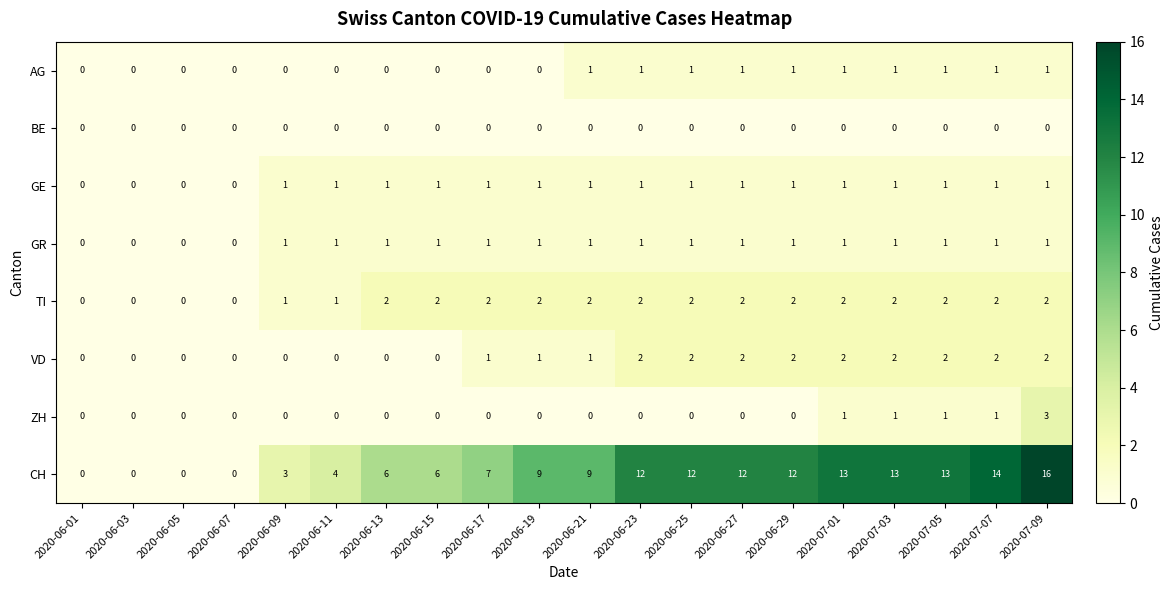

What is the sum of all VD values?

21